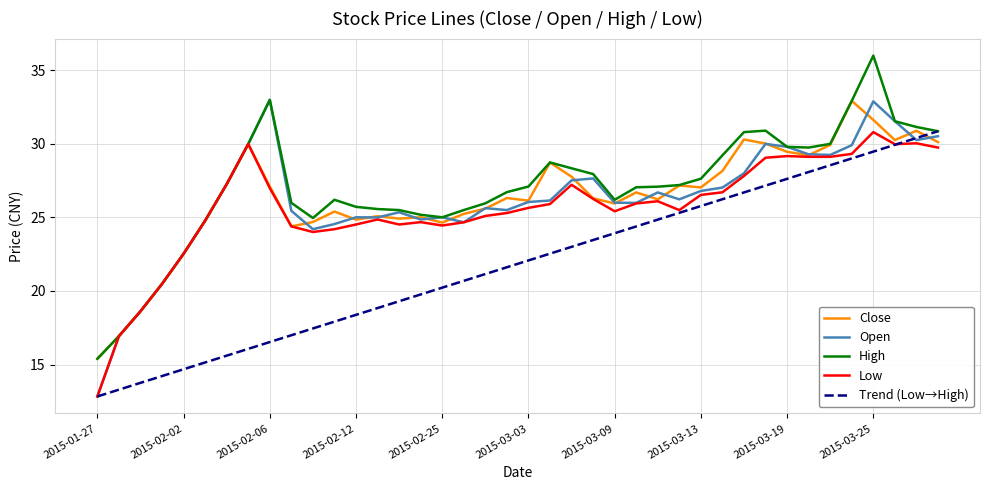

True or false: low and high cross at least once.

False